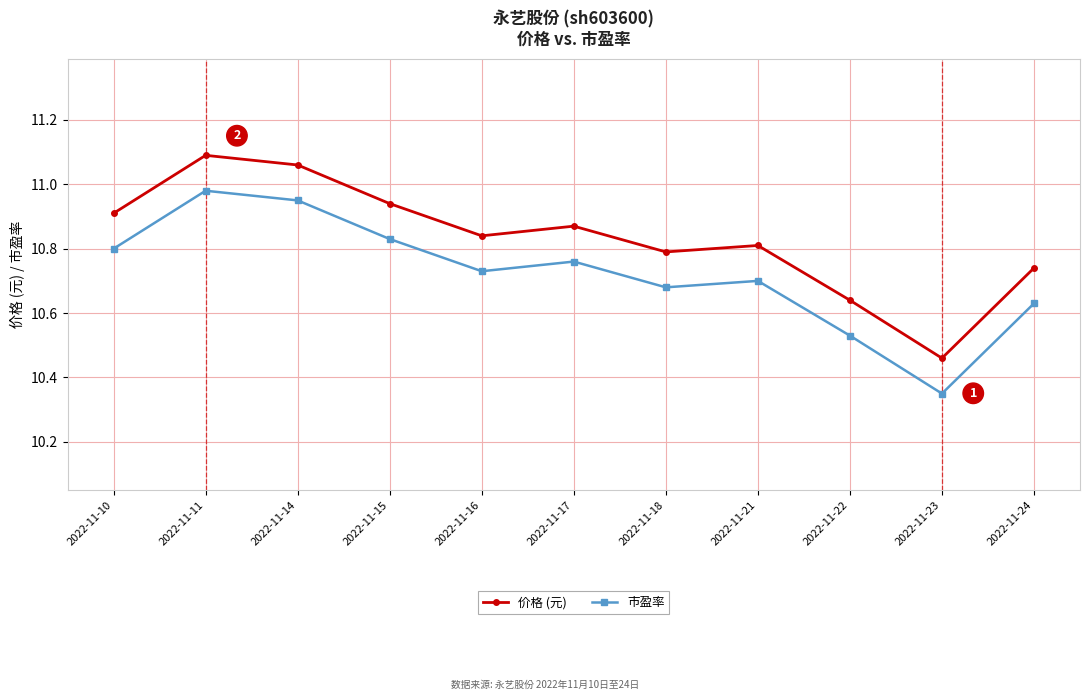

True or false: 价格 (元) and 市盈率 intersect in this chart.

False